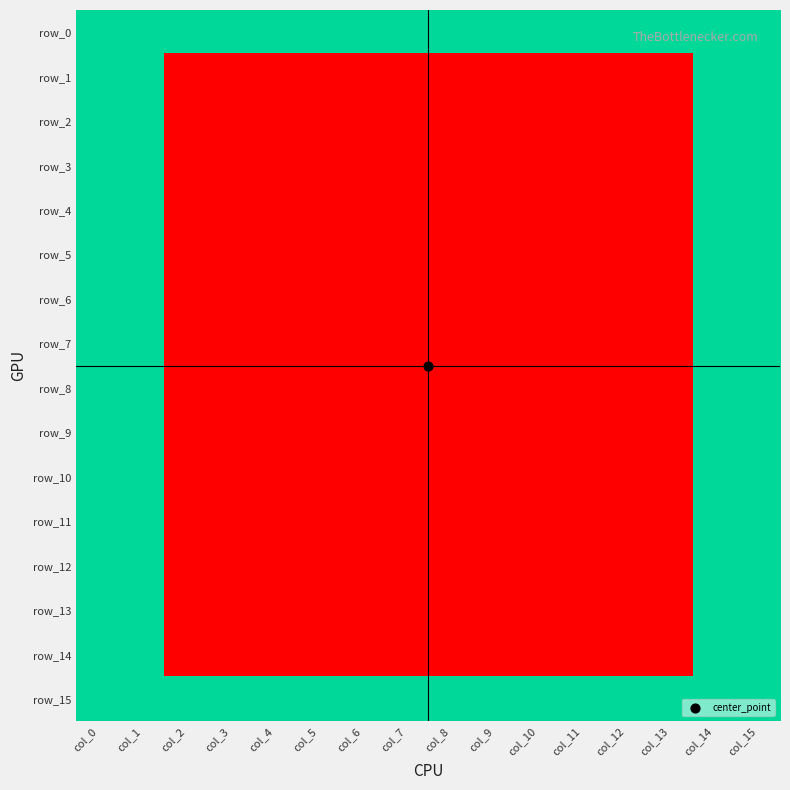

Reading right to left, extract all data points from this chart.

row_0: 1	1	1	1	1	1	1	1	1	1	1	1	1	1	1	1
row_1: 1	1	0	0	0	0	0	0	0	0	0	0	0	0	1	1
row_2: 1	1	0	0	0	0	0	0	0	0	0	0	0	0	1	1
row_3: 1	1	0	0	0	0	0	0	0	0	0	0	0	0	1	1
row_4: 1	1	0	0	0	0	0	0	0	0	0	0	0	0	1	1
row_5: 1	1	0	0	0	0	0	0	0	0	0	0	0	0	1	1
row_6: 1	1	0	0	0	0	0	0	0	0	0	0	0	0	1	1
row_7: 1	1	0	0	0	0	0	0	0	0	0	0	0	0	1	1
row_8: 1	1	0	0	0	0	0	0	0	0	0	0	0	0	1	1
row_9: 1	1	0	0	0	0	0	0	0	0	0	0	0	0	1	1
row_10: 1	1	0	0	0	0	0	0	0	0	0	0	0	0	1	1
row_11: 1	1	0	0	0	0	0	0	0	0	0	0	0	0	1	1
row_12: 1	1	0	0	0	0	0	0	0	0	0	0	0	0	1	1
row_13: 1	1	0	0	0	0	0	0	0	0	0	0	0	0	1	1
row_14: 1	1	0	0	0	0	0	0	0	0	0	0	0	0	1	1
row_15: 1	1	1	1	1	1	1	1	1	1	1	1	1	1	1	1